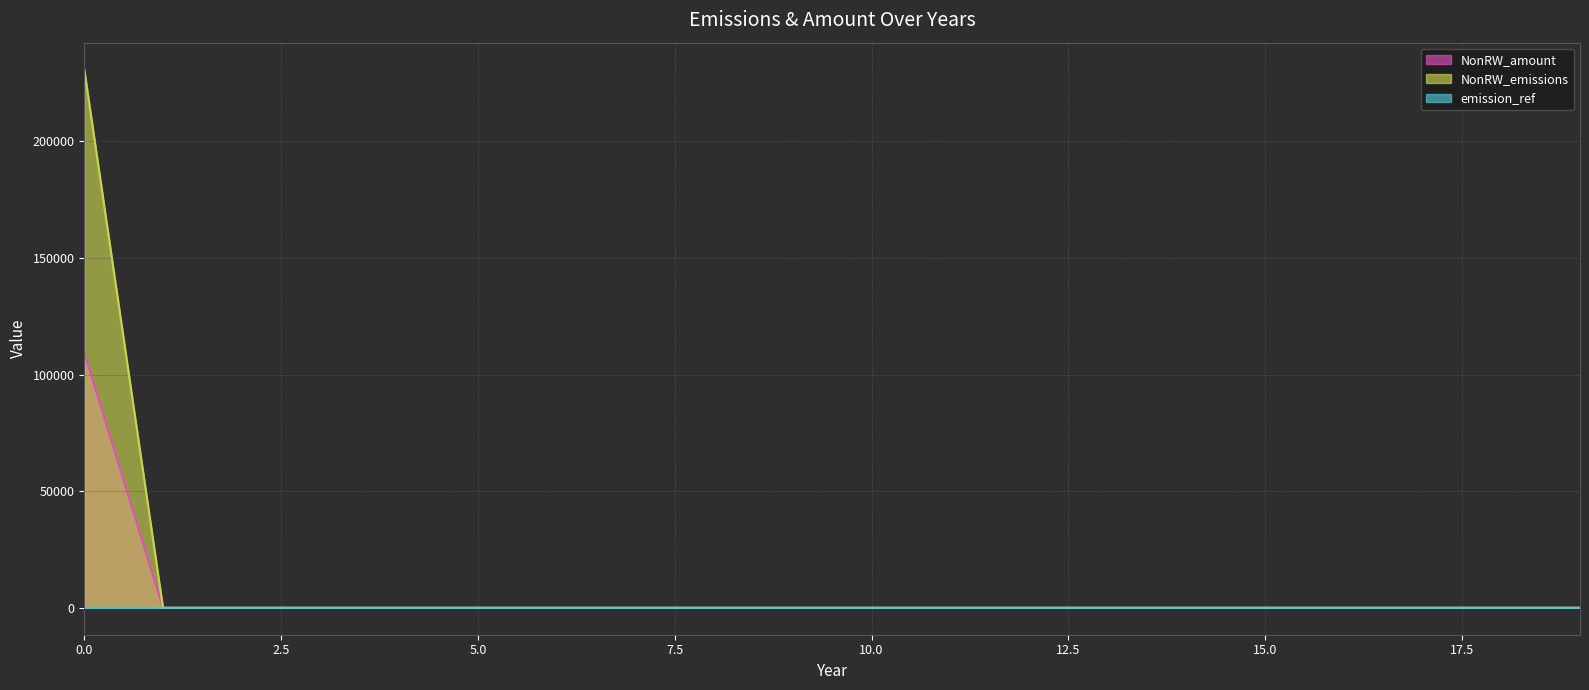

What is the difference between the NonRW_emissions values at 11 and 0?

230794.7